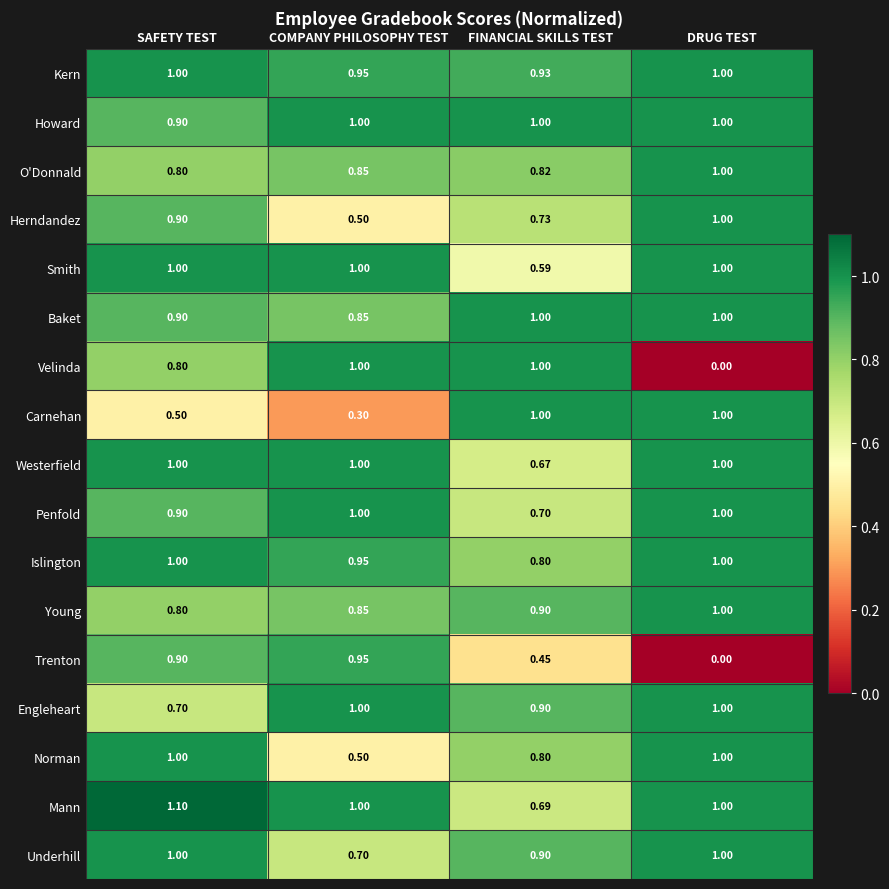

Which series has the largest range (max minus min)?

Velinda